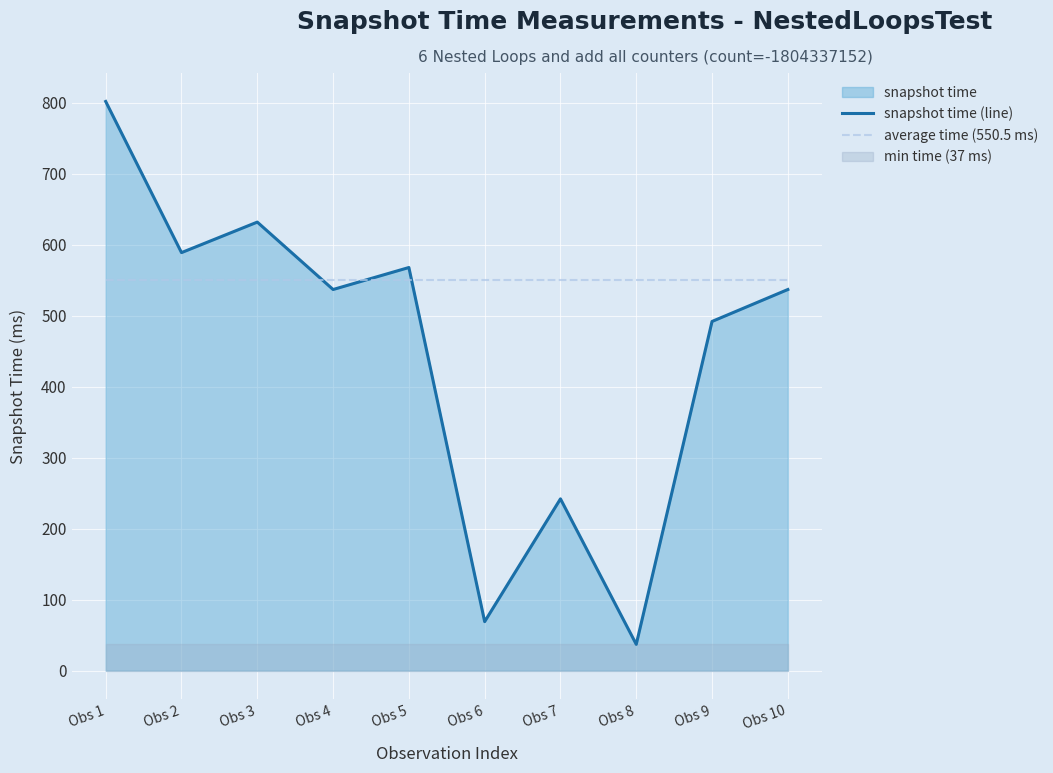

Reading left to right, what are all the values shown in this chart?

snapshot time (line): Obs 1=802.0	Obs 2=589.0	Obs 3=632.0	Obs 4=537.0	Obs 5=568.0	Obs 6=69.0	Obs 7=242.0	Obs 8=37.0	Obs 9=492.0	Obs 10=537.0
average time (550.5 ms): Obs 1=550.5	Obs 2=550.5	Obs 3=550.5	Obs 4=550.5	Obs 5=550.5	Obs 6=550.5	Obs 7=550.5	Obs 8=550.5	Obs 9=550.5	Obs 10=550.5